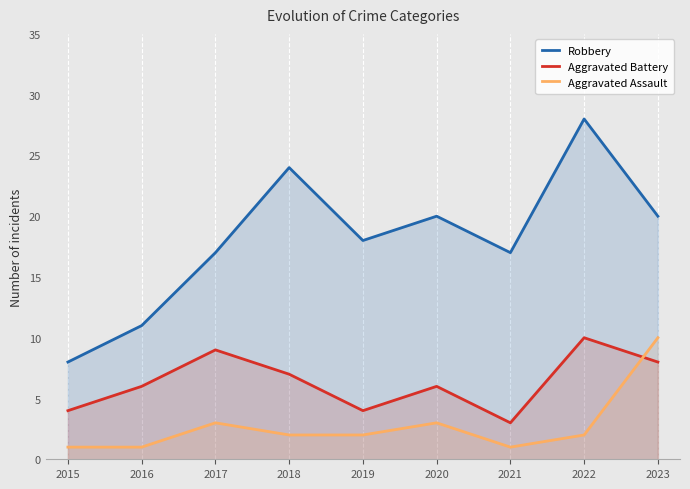

After their last crossing, which series has the higher values: Aggravated Assault or Aggravated Battery?

Aggravated Assault